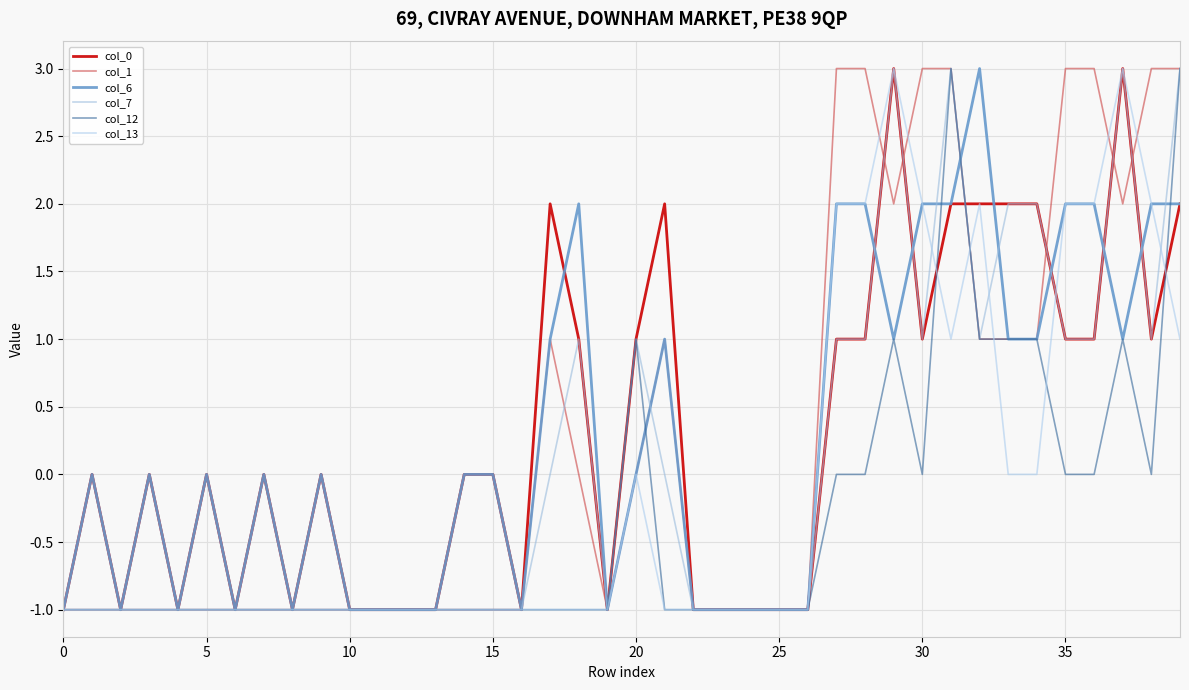

What are all the series names shown in the legend?

col_0, col_1, col_6, col_7, col_12, col_13